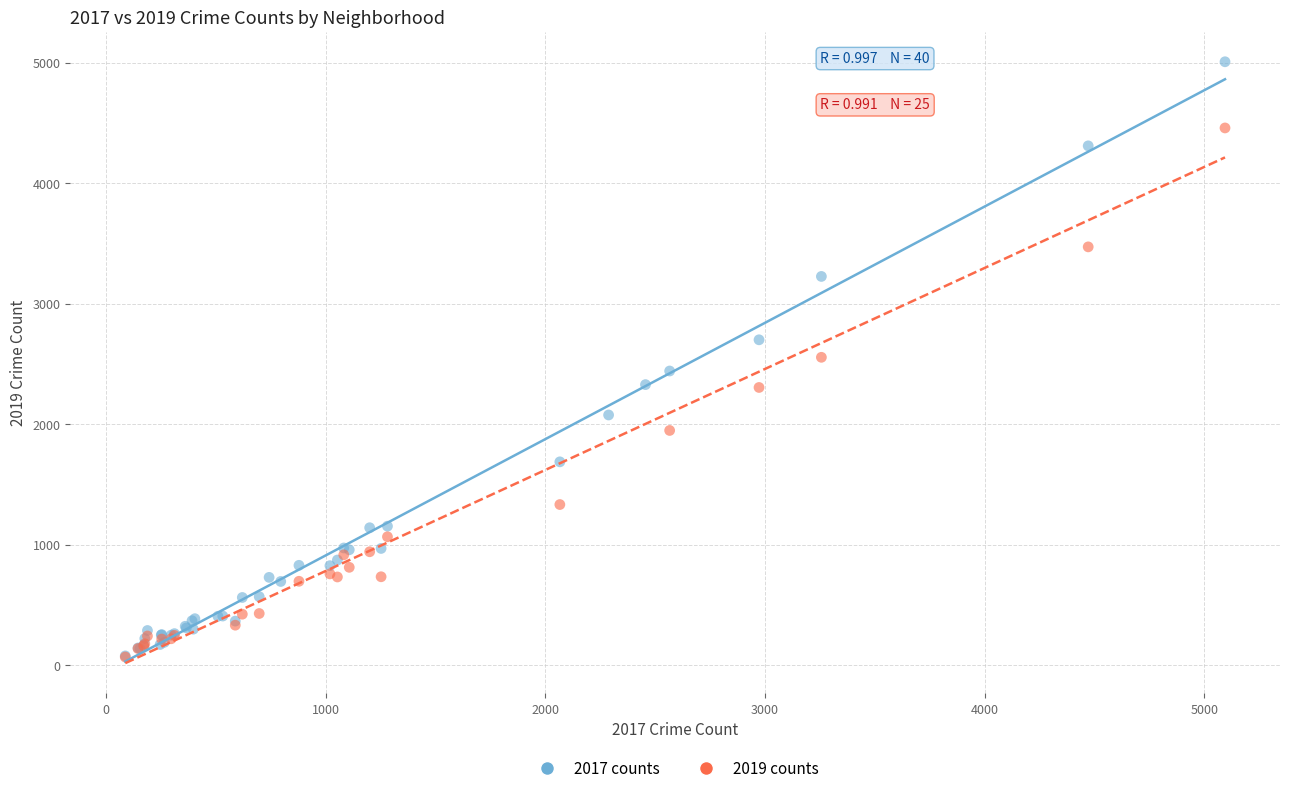

Which series reaches the maximum Y coordinate?

2017 counts